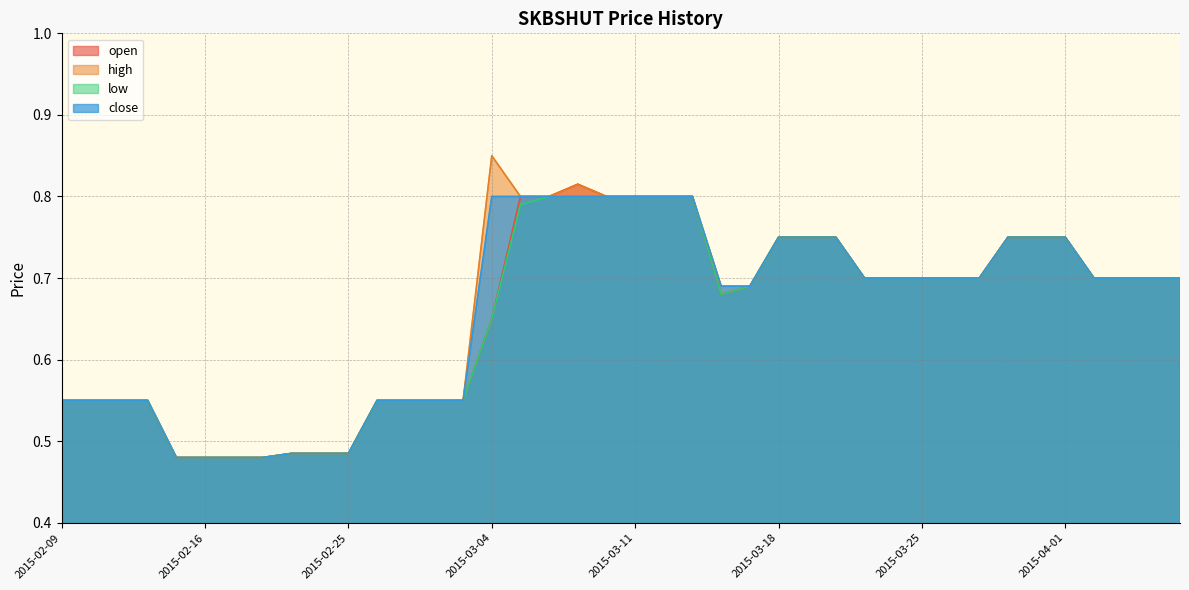

What value does the open series have at 2015-03-27?

0.7